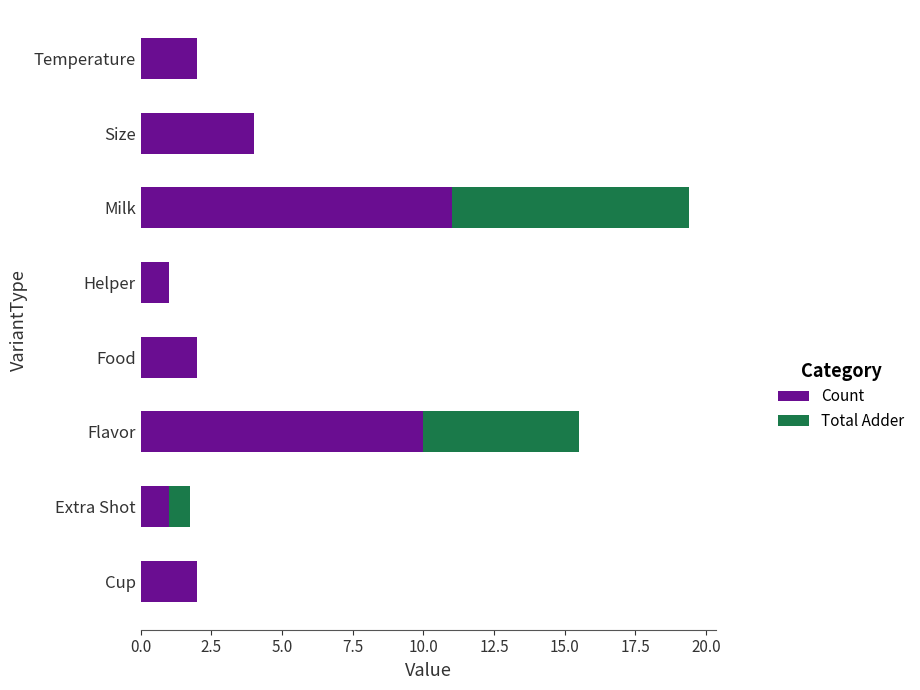

What is the total value across all series at Size?

4.0